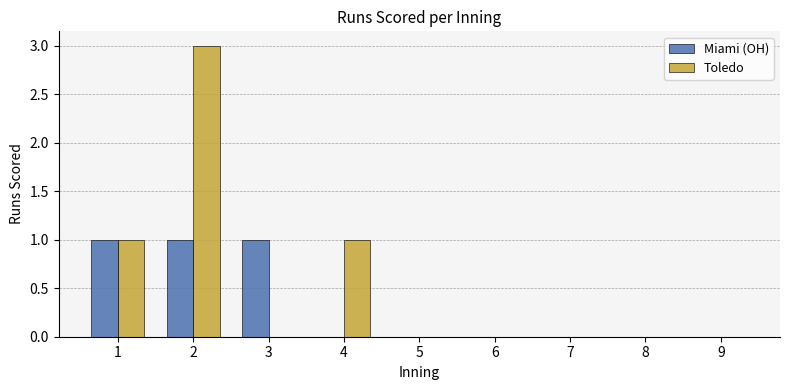

Reading left to right, what are all the values shown in this chart?

Miami (OH): 1=1	2=1	3=1	4=0	5=0	6=0	7=0	8=0	9=0
Toledo: 1=1	2=3	3=0	4=1	5=0	6=0	7=0	8=0	9=0